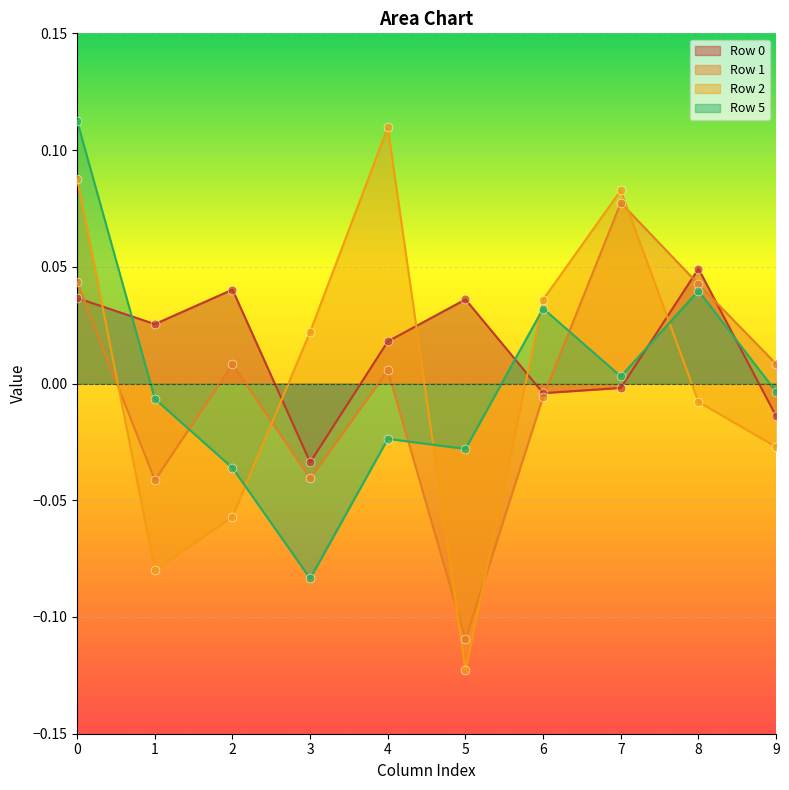

At how many categories does at least one series exceed 0?

10